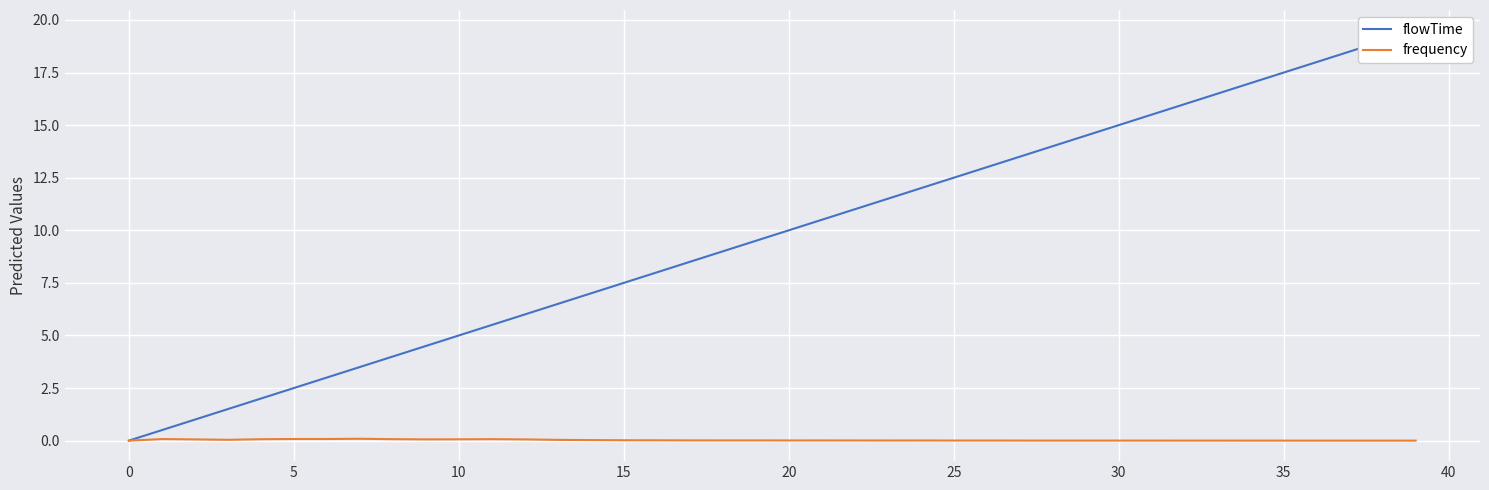

How many distinct data groups are displayed?

2